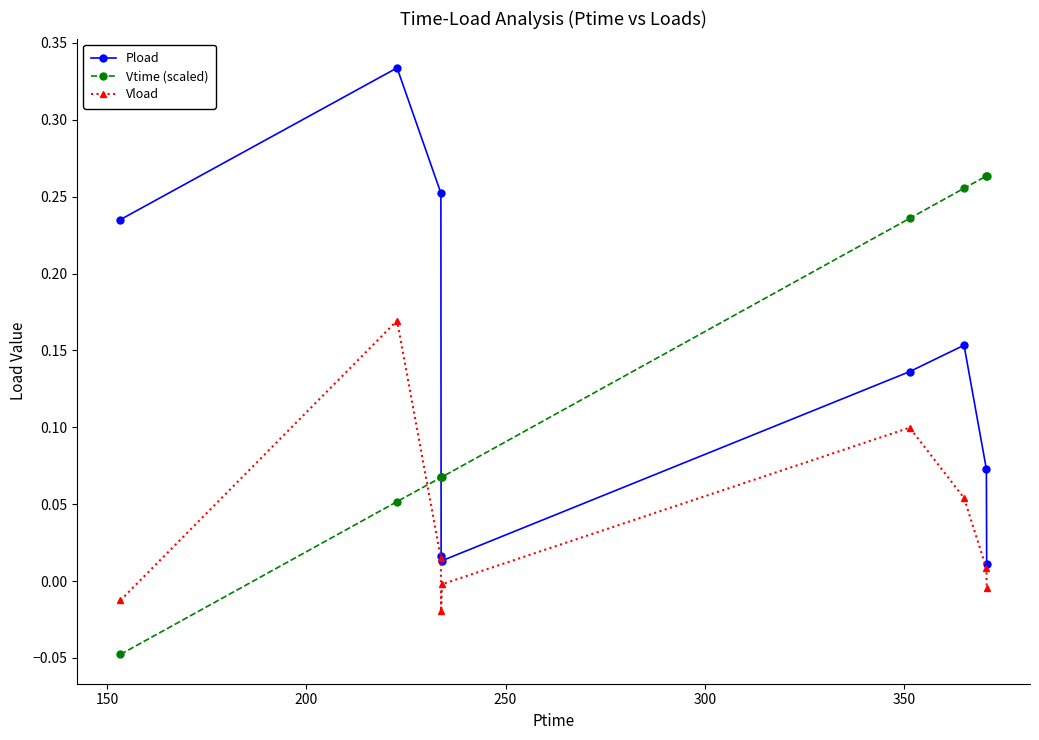

Which series has the largest range (max minus min)?

Pload